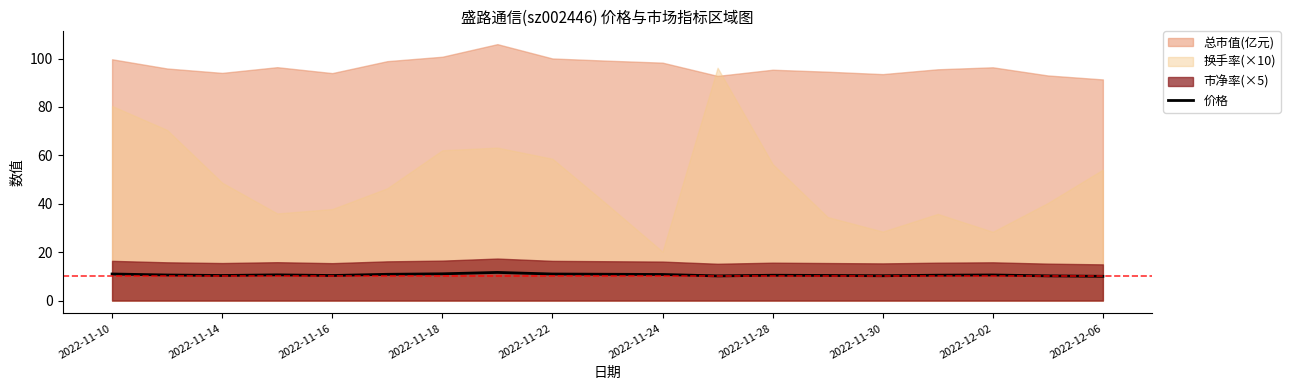

True or false: the data has more than 1 interior local peaks.

True